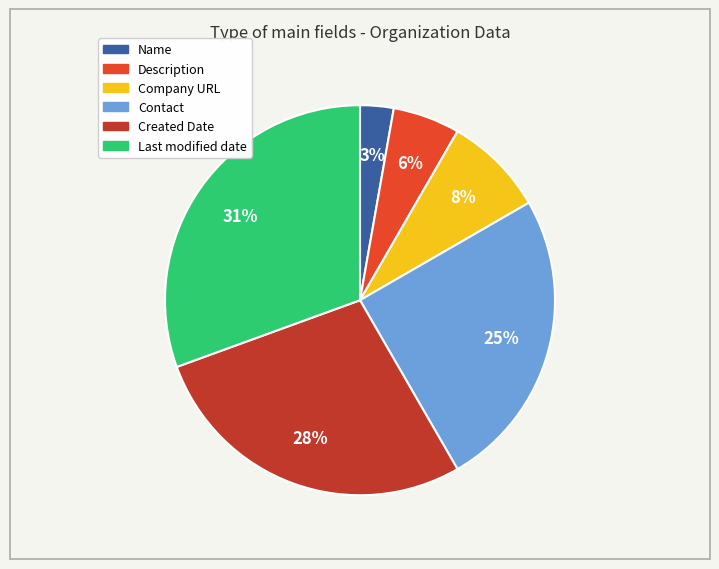

To the nearest percent, what is the combined percentage of Created Date and Company URL?

36%